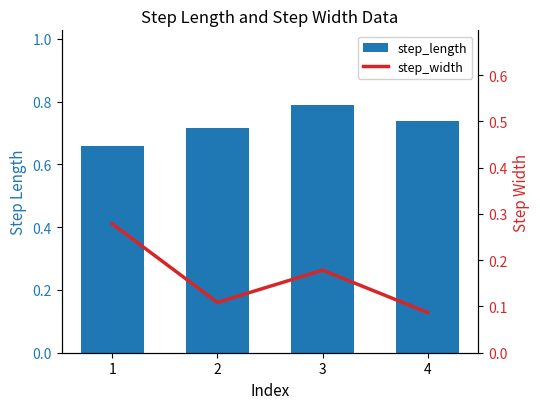

At which category is the sum across all series the highest?

3